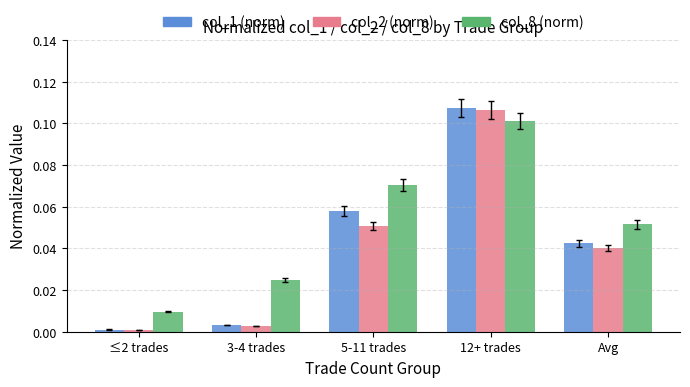

The value of col_1 (norm) at Avg is 0.0. True or false?

True